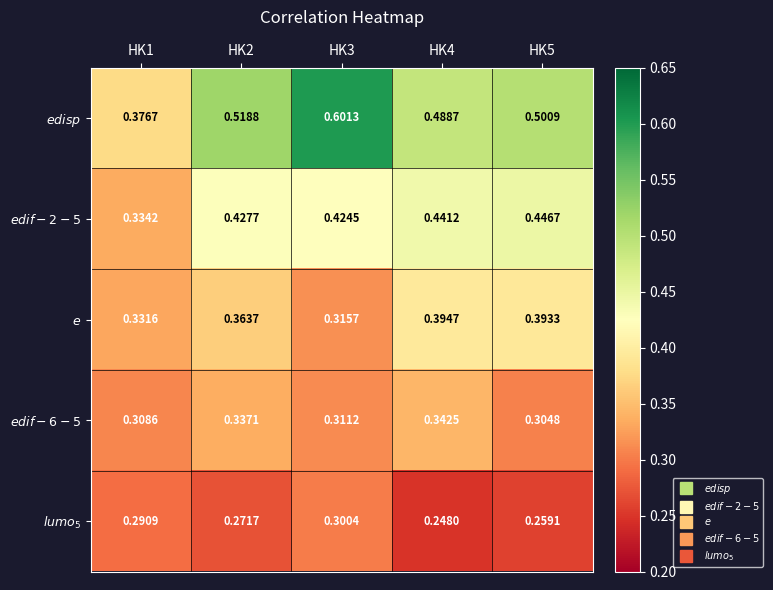

Which series has the largest range (max minus min)?

$edisp$